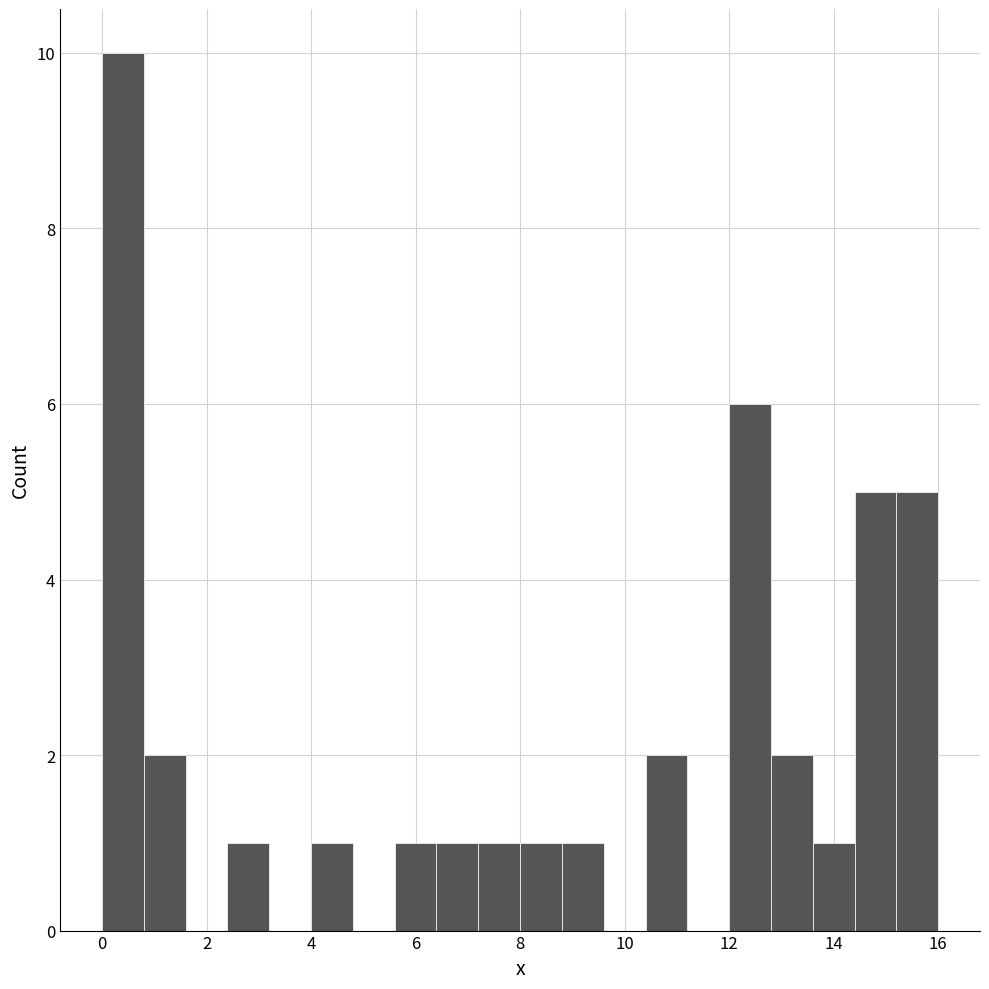

Reading left to right, list every bar in this chart as the range it spans on the x-axis followed by its height. The values are not printed on the chart, so give them approximately, as read against the axis.

0.0 to 0.8: 10
0.8 to 1.6: 2
1.6 to 2.4: 0
2.4 to 3.2: 1
3.2 to 4.0: 0
4.0 to 4.8: 1
4.8 to 5.6: 0
5.6 to 6.4: 1
6.4 to 7.2: 1
7.2 to 8.0: 1
8.0 to 8.8: 1
8.8 to 9.6: 1
9.6 to 10.4: 0
10.4 to 11.2: 2
11.2 to 12.0: 0
12.0 to 12.8: 6
12.8 to 13.6: 2
13.6 to 14.4: 1
14.4 to 15.2: 5
15.2 to 16.0: 5